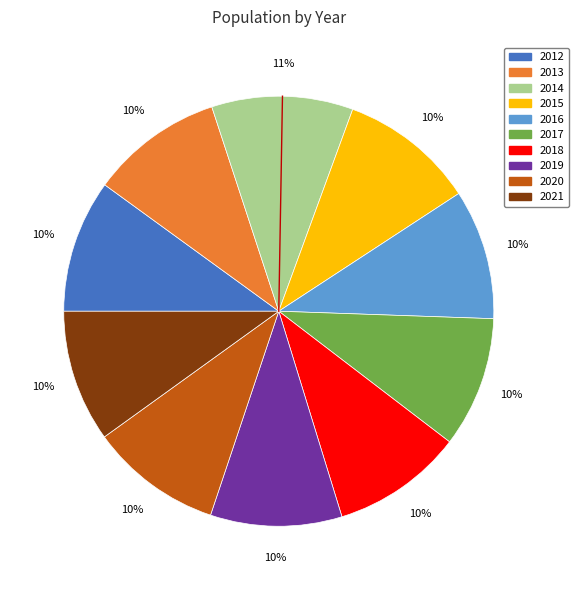

True or false: 2012 accounts for 10% of the total.

True